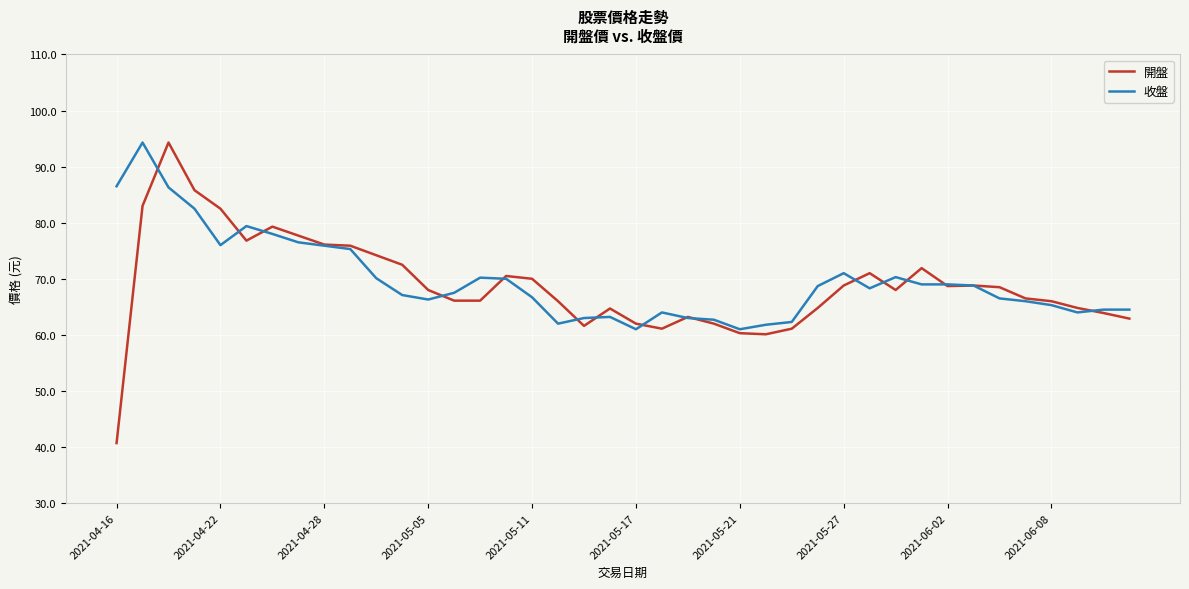

What is the greatest value displayed?

94.3